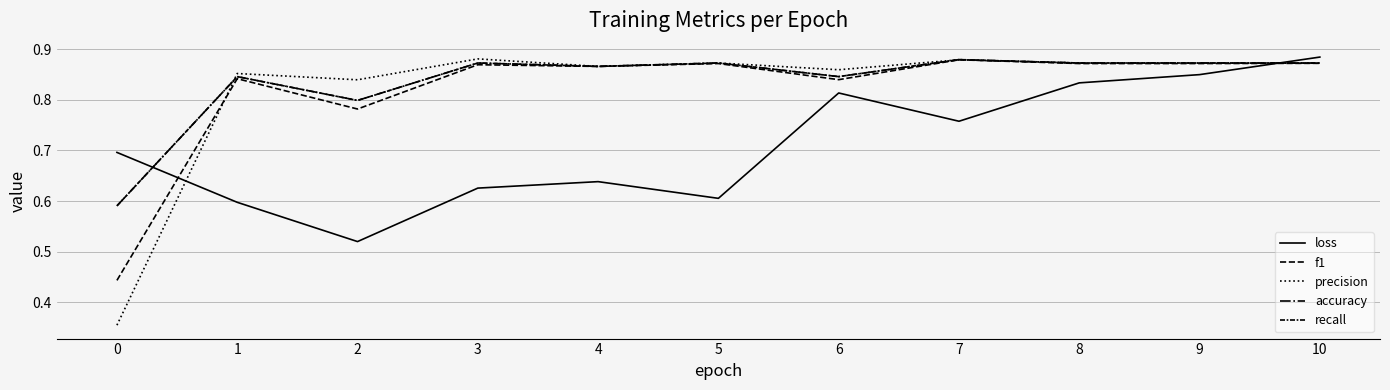

What is the spread (max minus min) of values at 2?

0.3